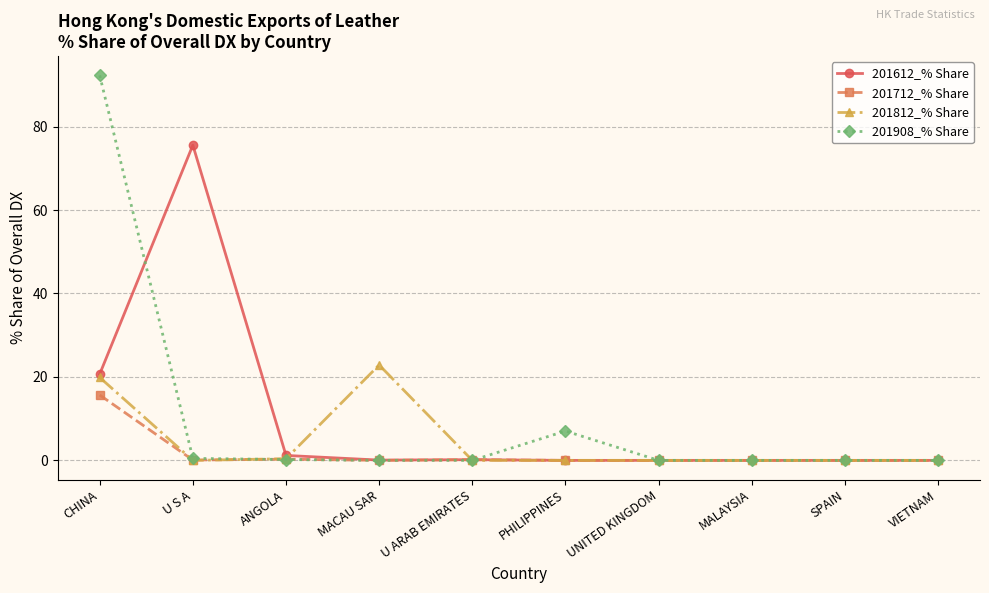

Where is 201612_% Share nearest to the value 37?

CHINA